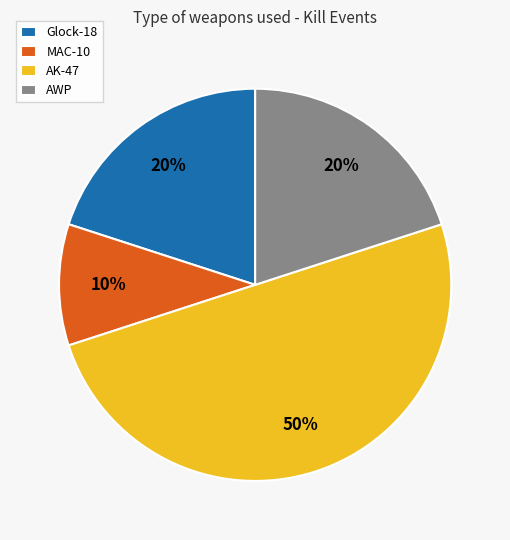

Is the sum of AK-47 and MAC-10 greater than half?

Yes